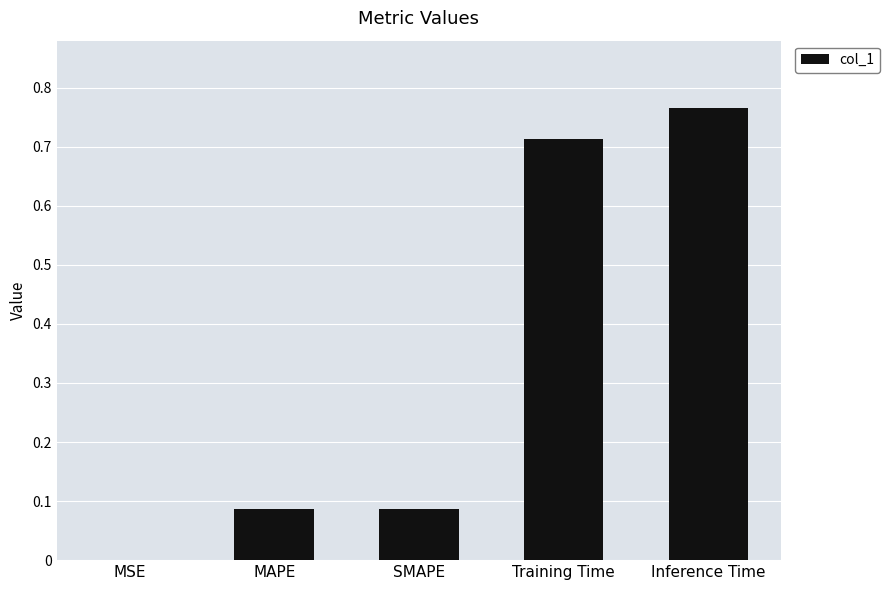

Is it true that the value at MSE is 0.0?

True